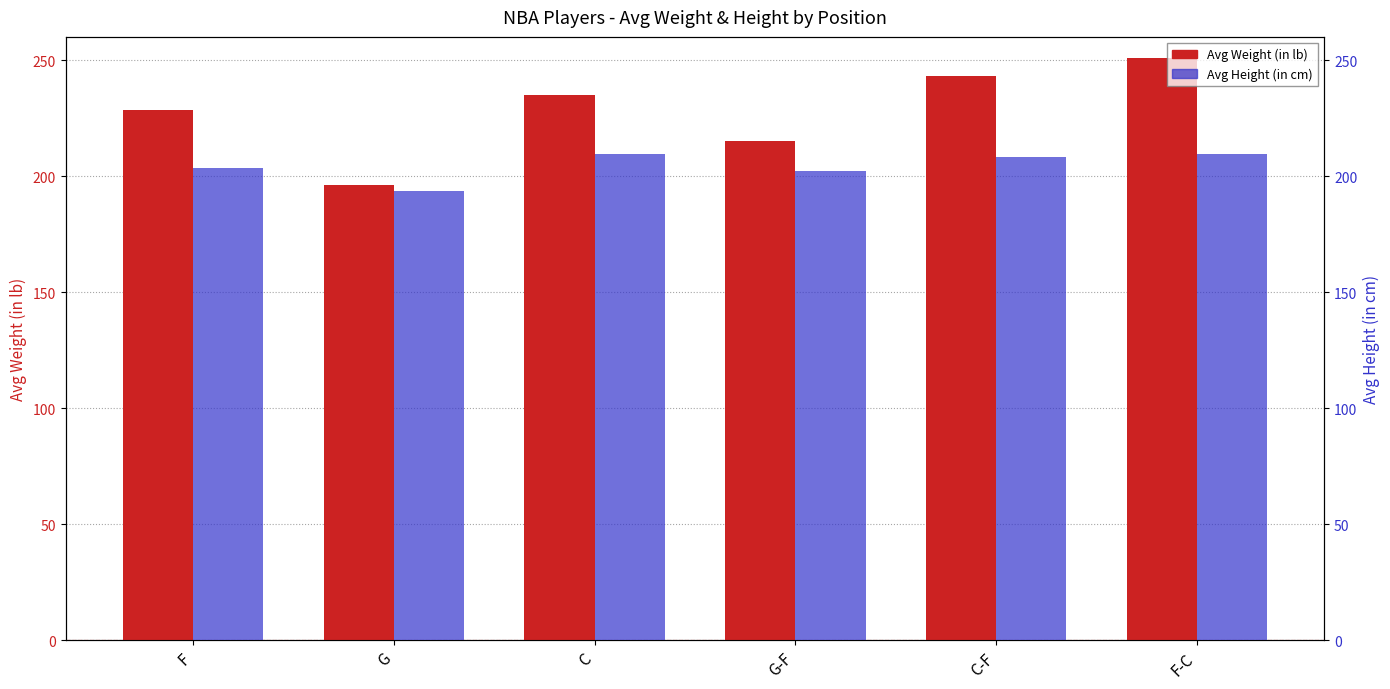

What is the average value of the Avg Height (in cm) series?

204.5